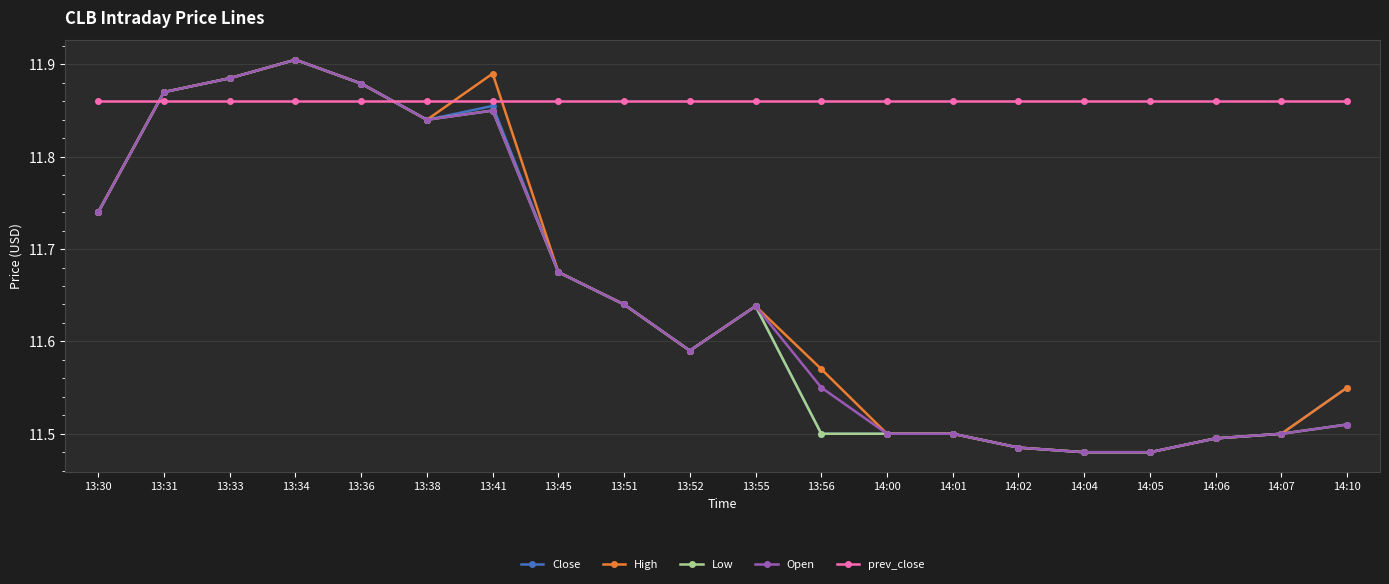

What is the label of the 18th point from the right?

13:33